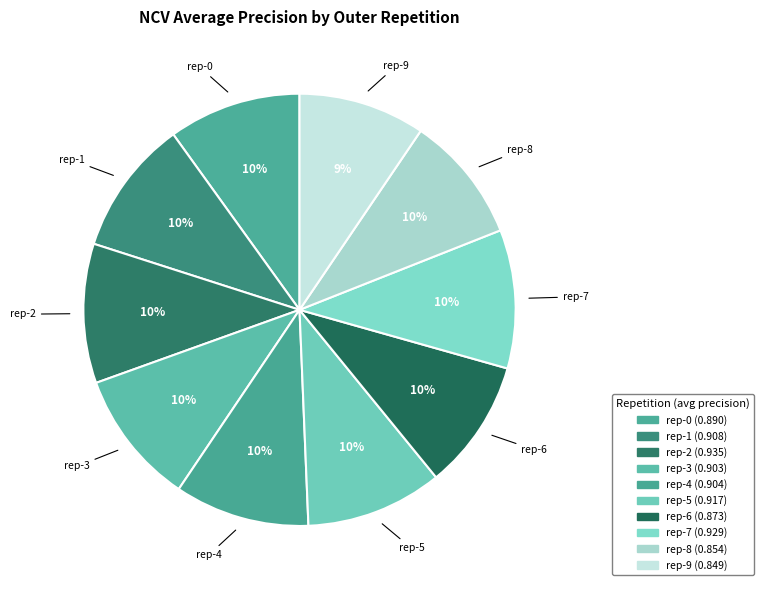

Count the number of slices in the pie.

10